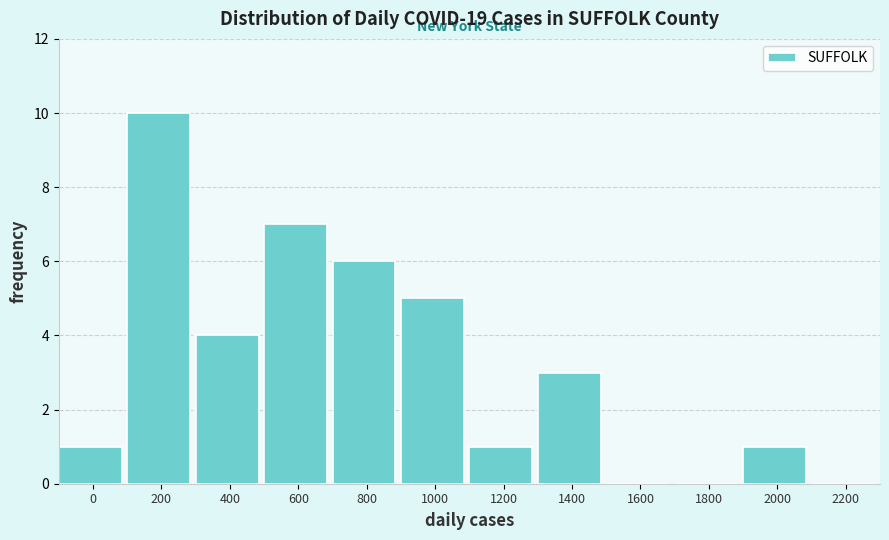

Reading left to right, what are all the values shown in this chart?

0=1	200=10	400=4	600=7	800=6	1000=5	1200=1	1400=3	1600=0	1800=0	2000=1	2200=0